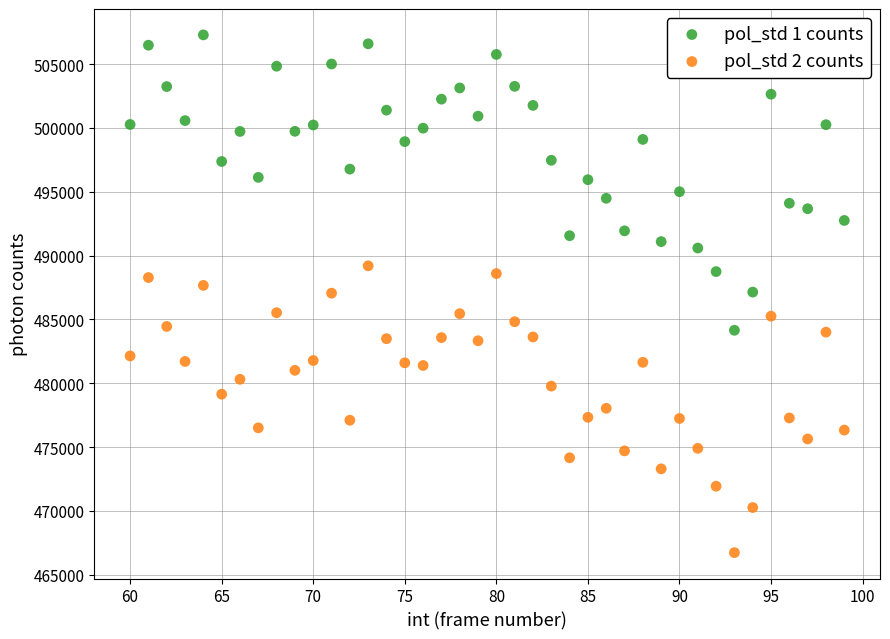

What are all the series names shown in the legend?

pol_std 1 counts, pol_std 2 counts